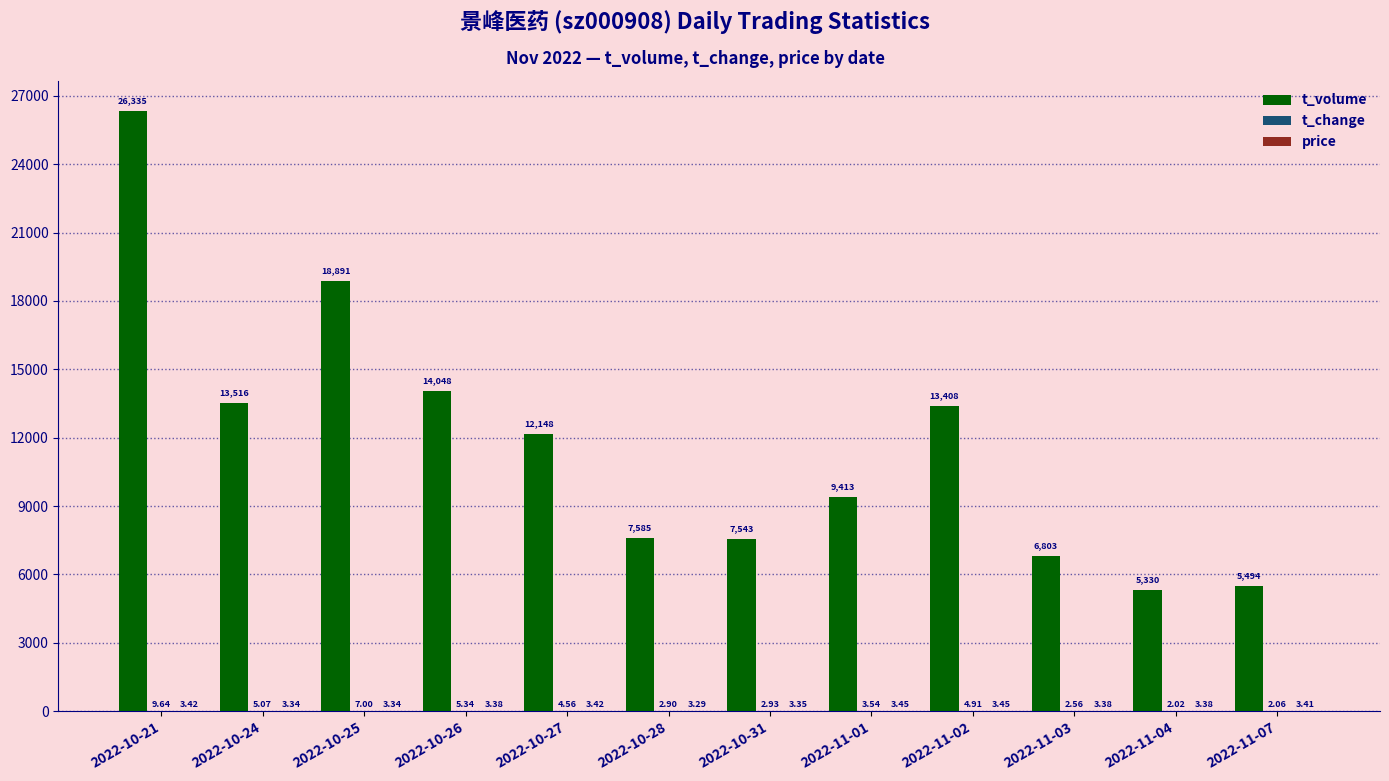

True or false: t_volume has a value of 9413.0 at 2022-11-01.

True